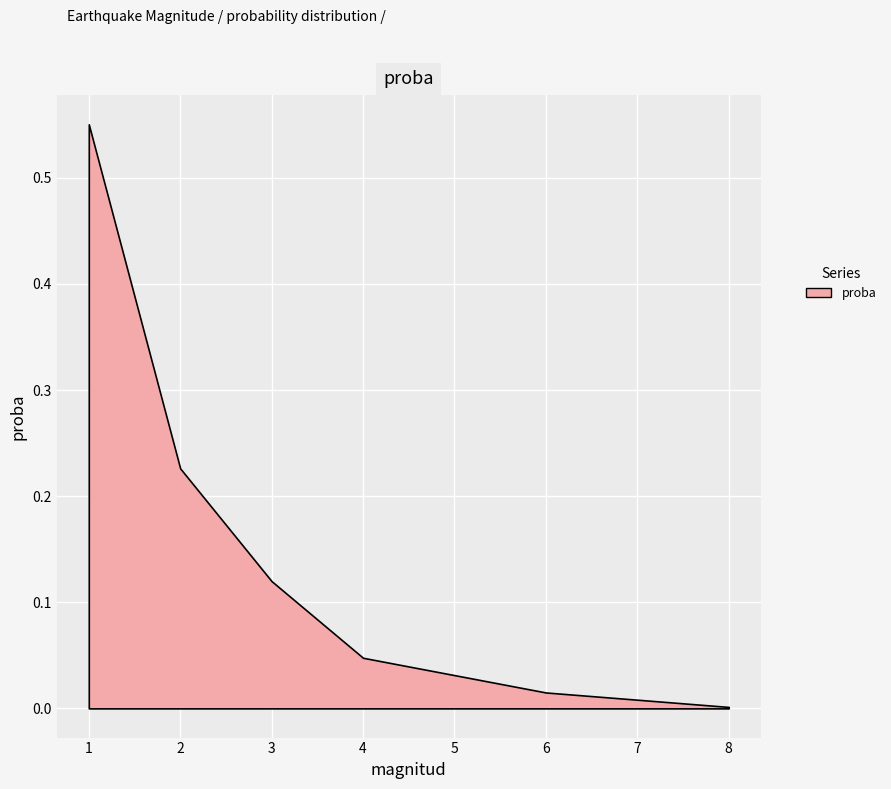

How many distinct data groups are displayed?

1